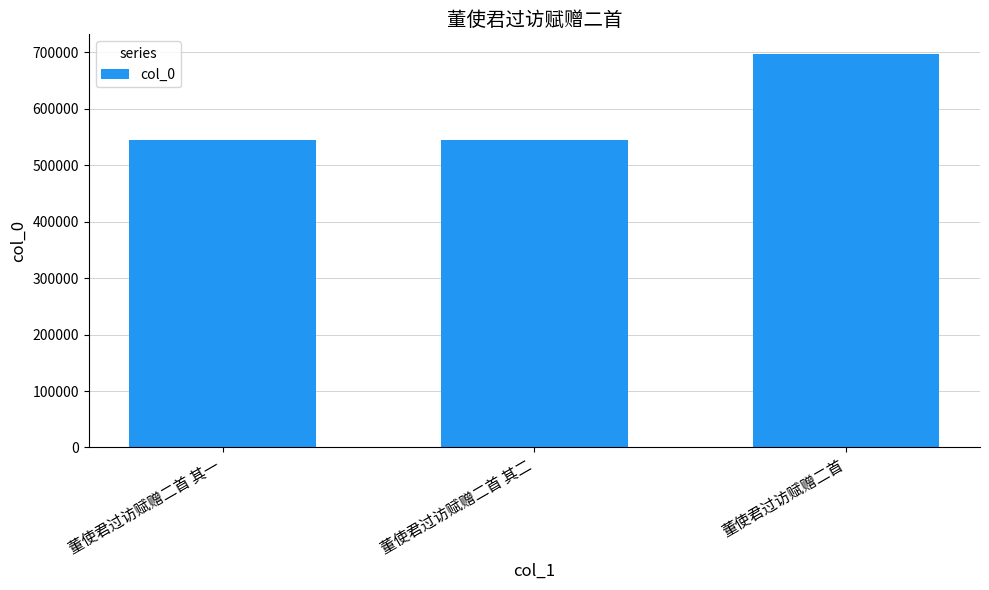

What position from the right is 董使君过访赋赠二首 其二?

2